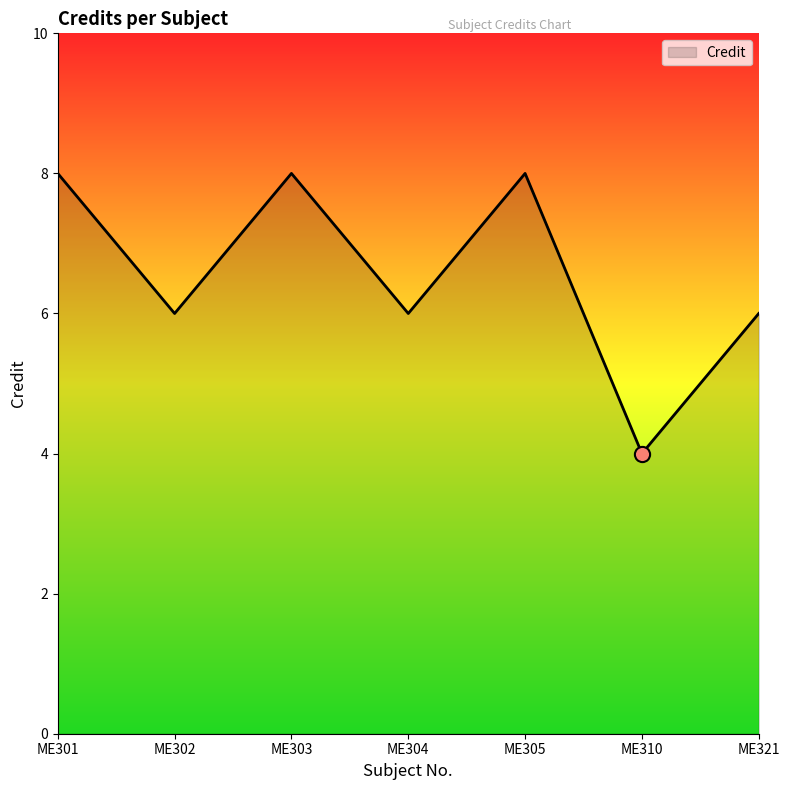

Approximately how many times larger is the value at ME310 compared to ME301?

0.5